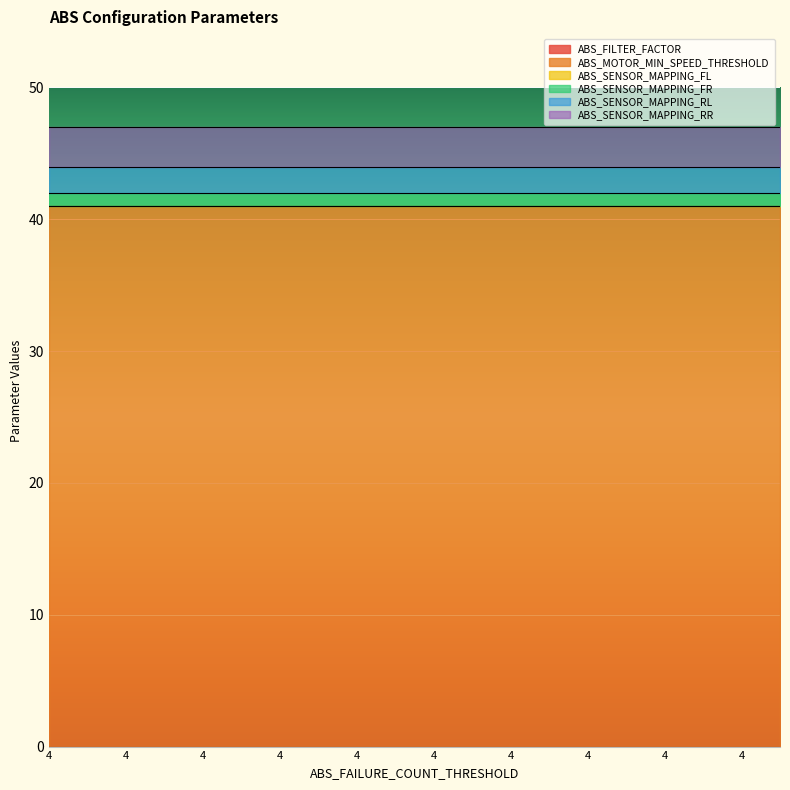

The value of ABS_SENSOR_MAPPING_FR at 4 is 0. True or false?

False